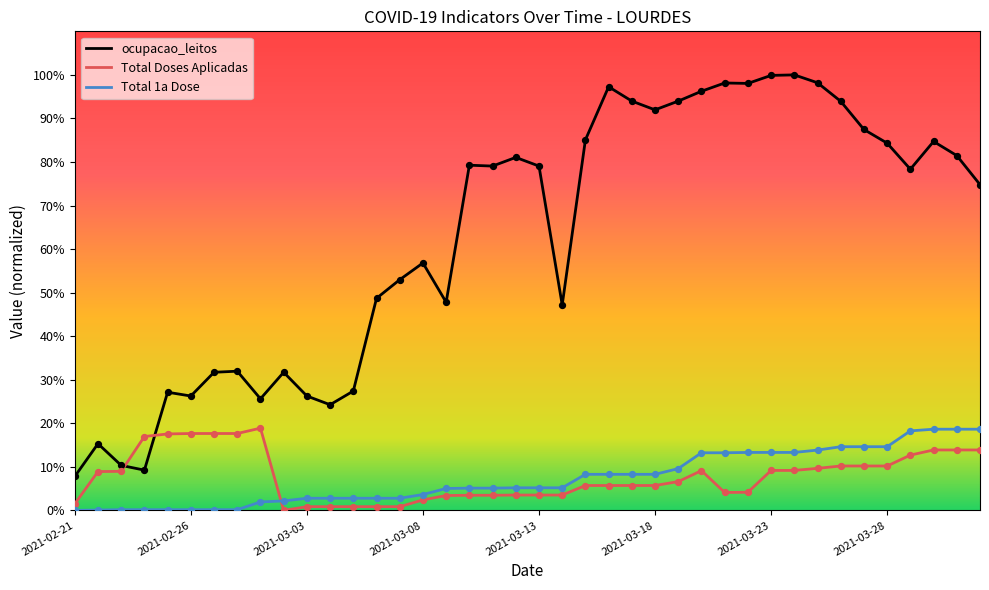

Which series has the largest total across all categories?

ocupacao_leitos